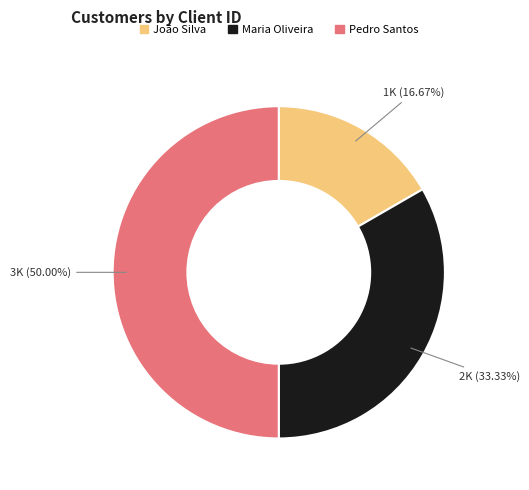

Approximately how many times larger is the value at João Silva compared to Pedro Santos?

0.3